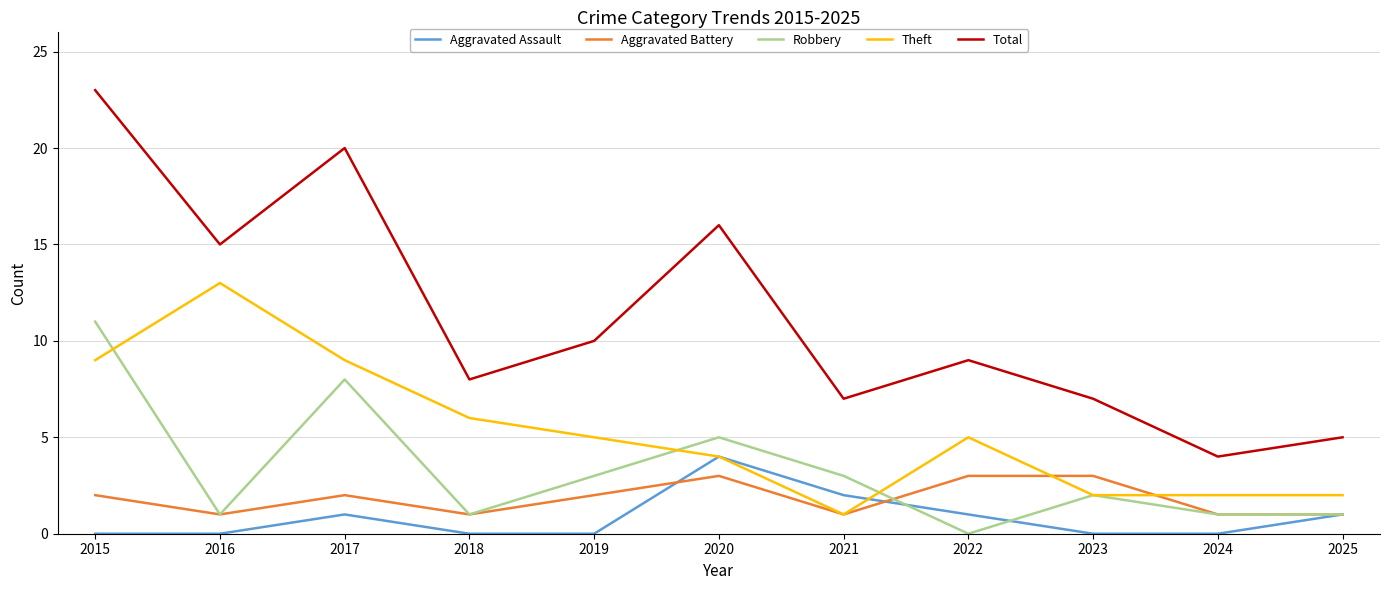

List the series in order of their peak value, lowest first.

Aggravated Battery, Aggravated Assault, Robbery, Theft, Total